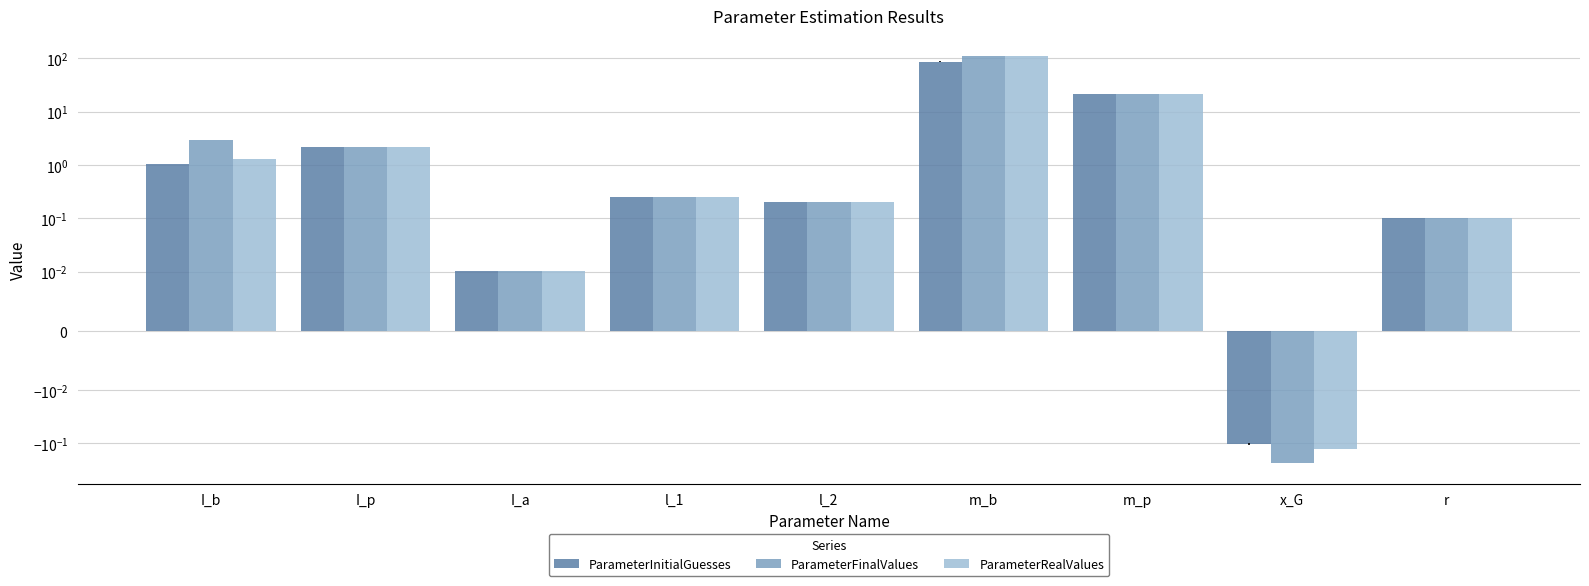

What is the highest value of the ParameterRealValues series?

109.1